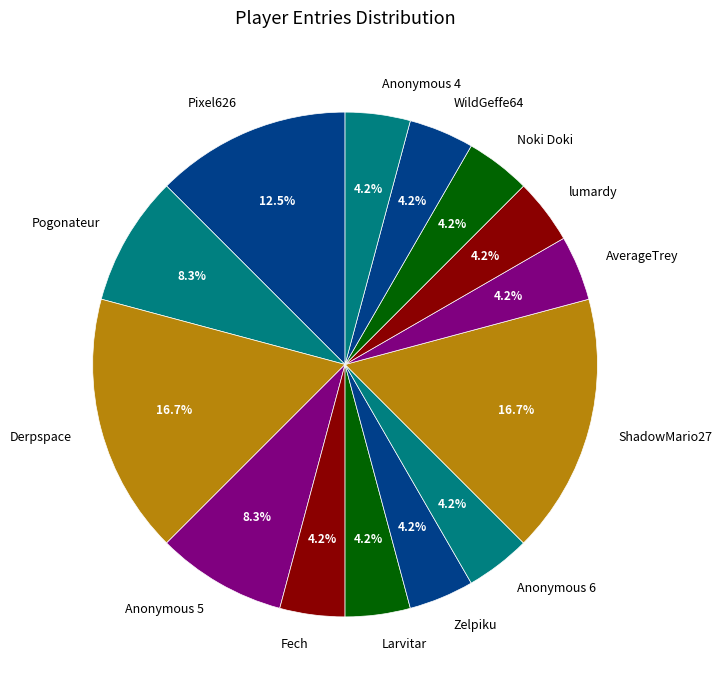

To the nearest percent, what is the difference between the Pogonateur and ShadowMario27 slice percentages?

8%